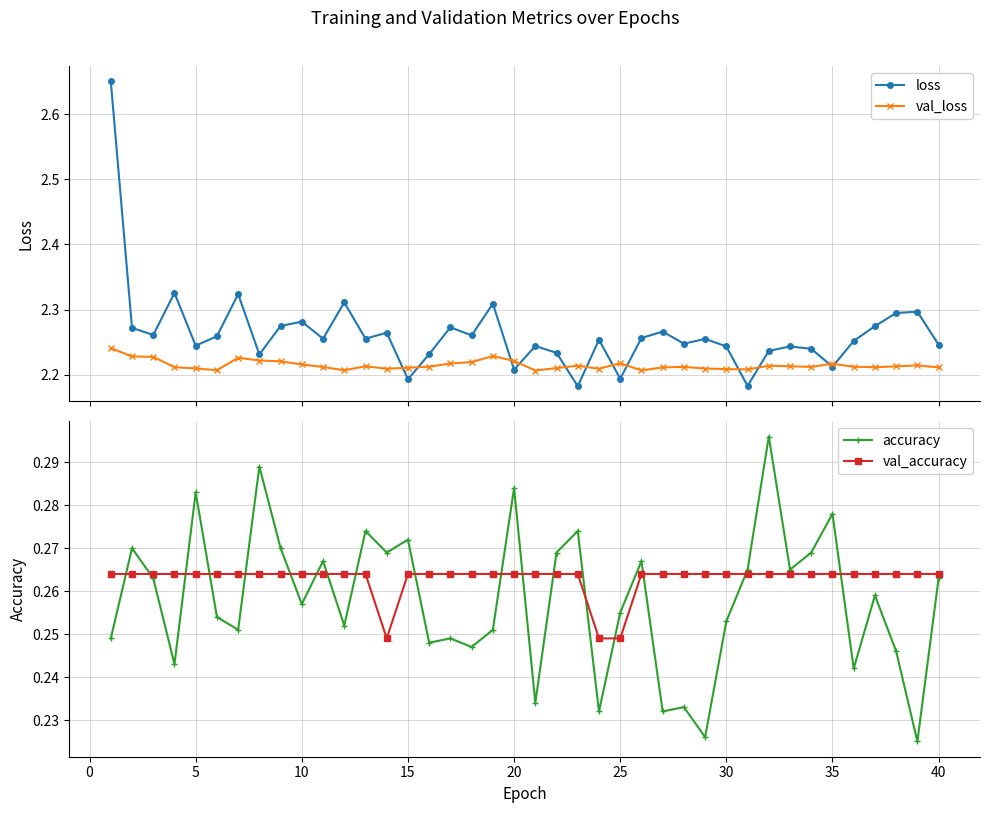

True or false: val_accuracy has a value of 0.1 at 40.

False